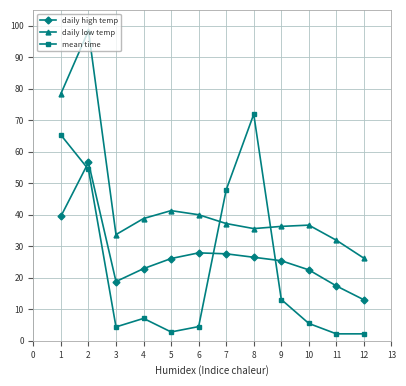

True or false: daily low temp has more than 1 interior local peaks.

True